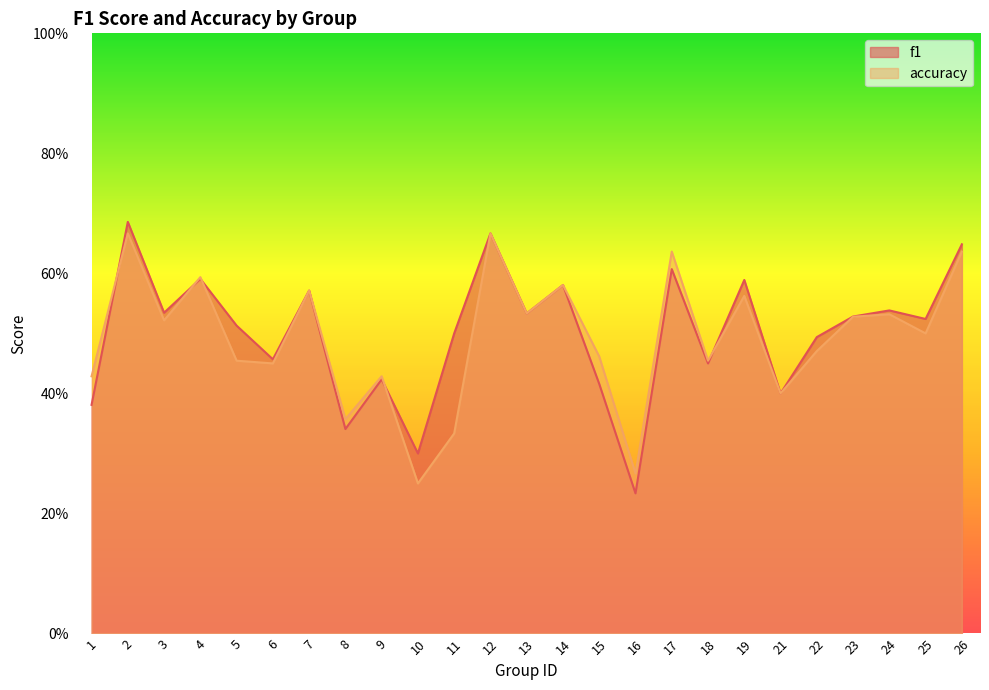

Rank the series by their average value, from highest to lowest.

f1, accuracy